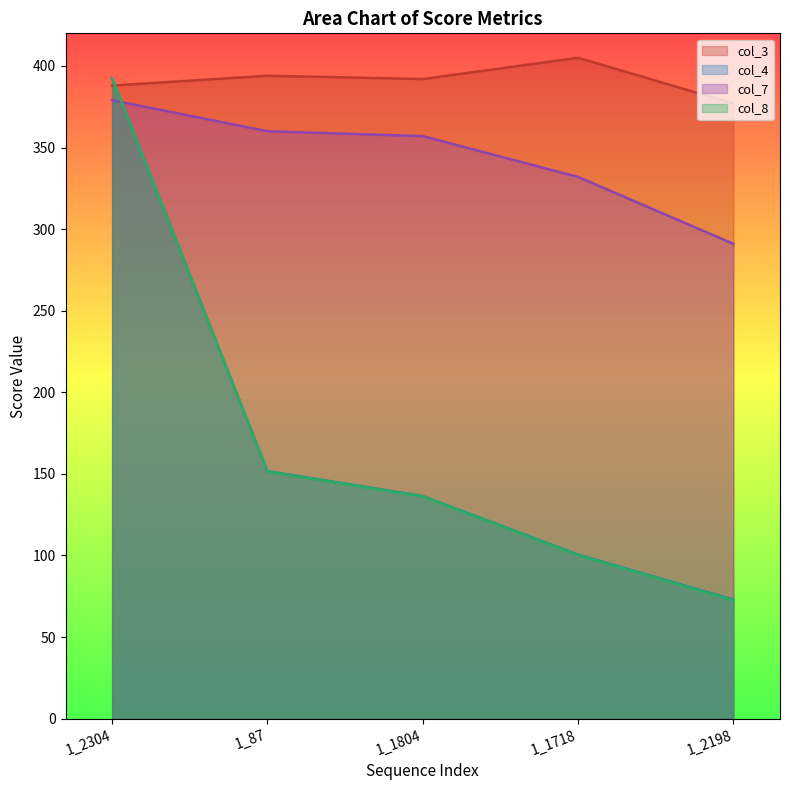

What is the minimum value for col_4?

72.9